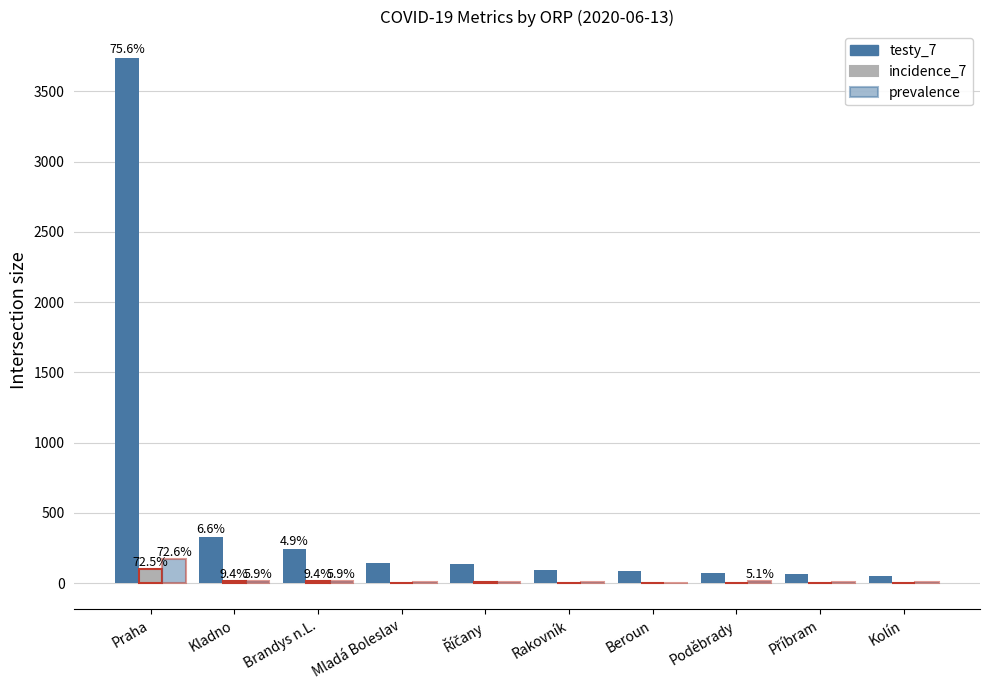

What is the value of the testy_7 bar at the 10th from the left?

53